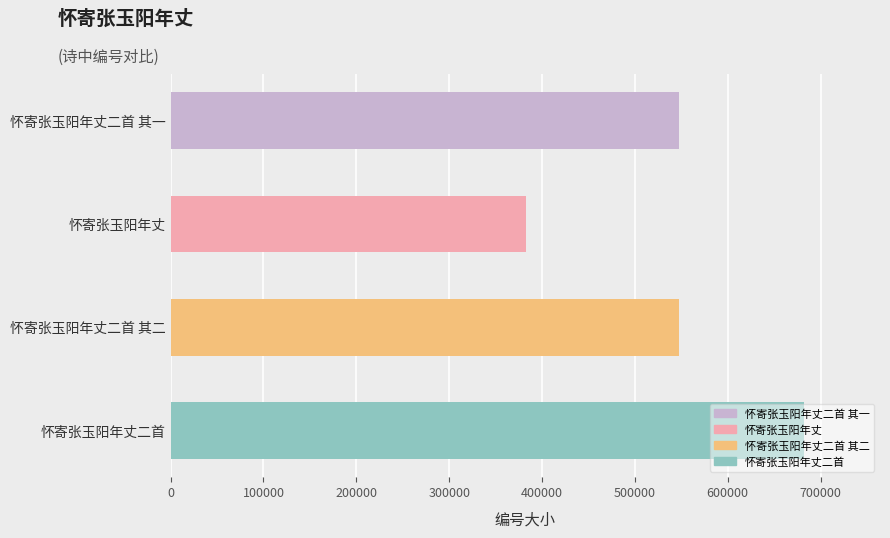

What is the sum of all values?

2160019